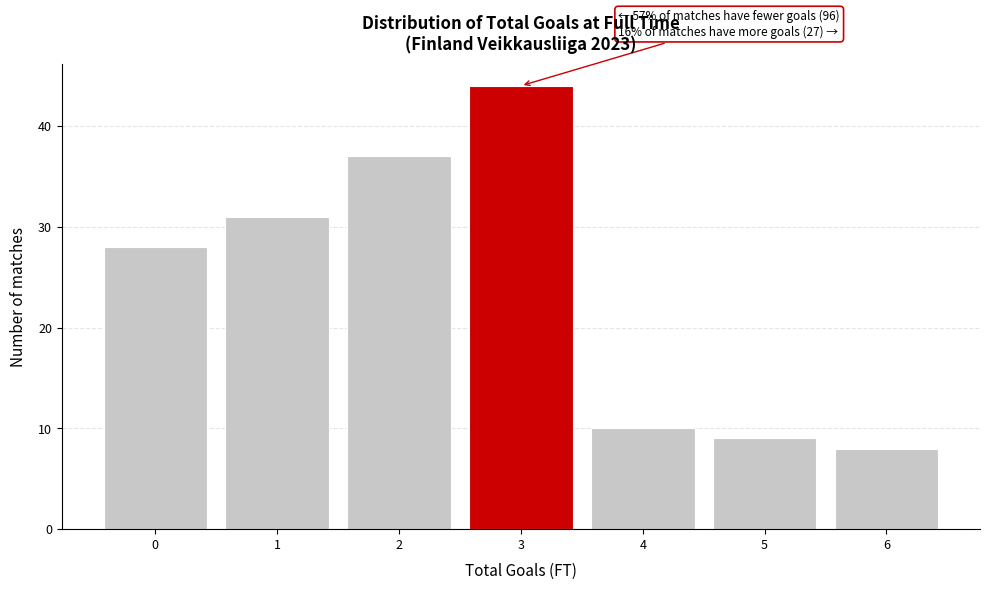

Which range on the x-axis has the tallest bar?

2.5 to 3.5